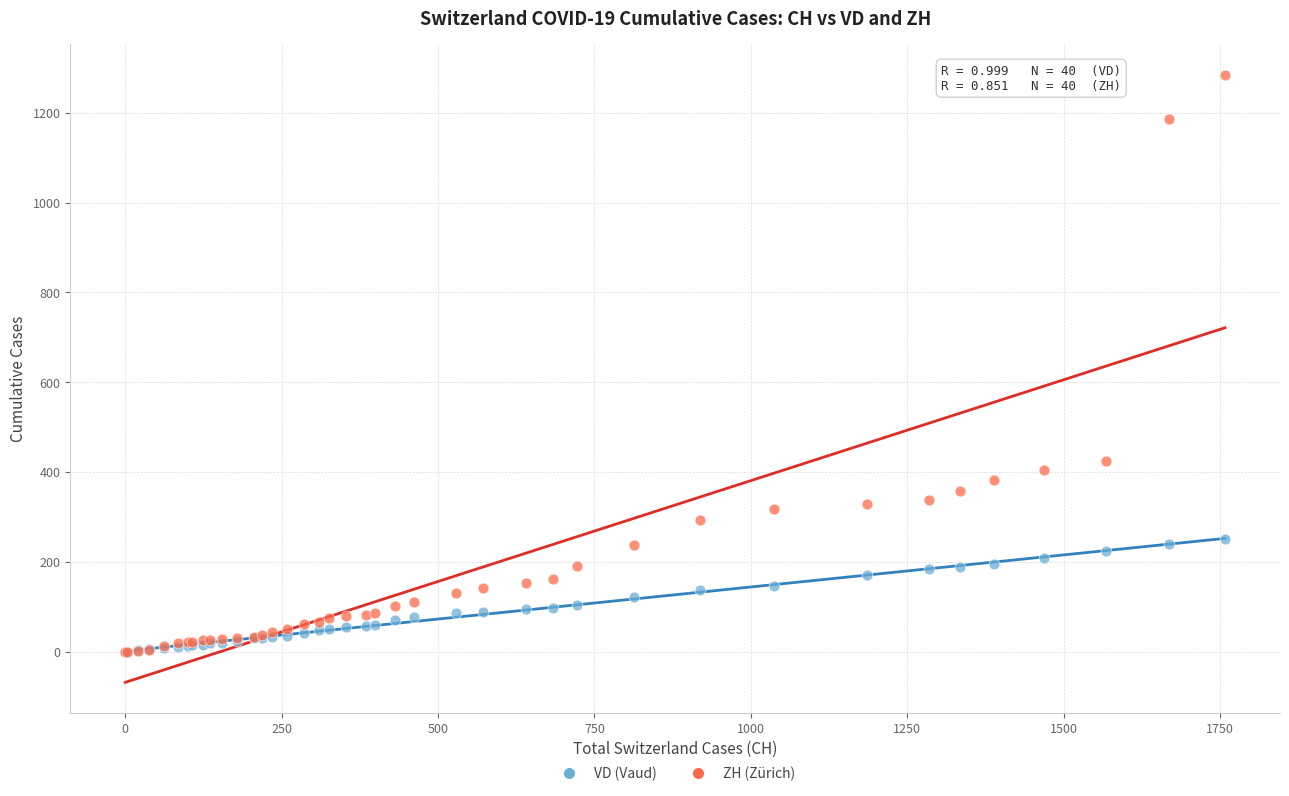

In the ZH (Zürich) series, what Y value is closest to 642?

424